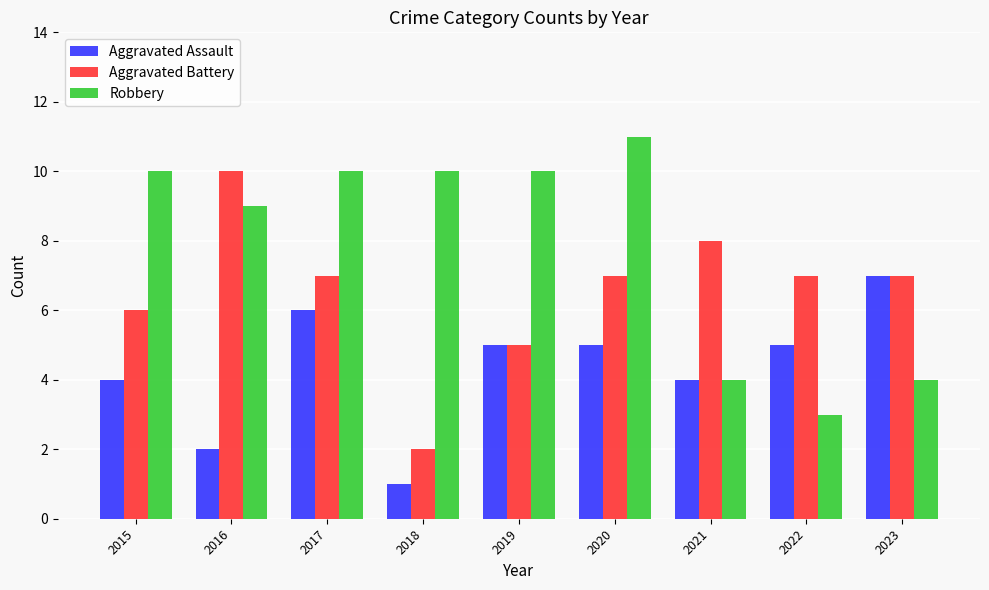

What is the value of the Robbery bar at the 4th from the left?

10